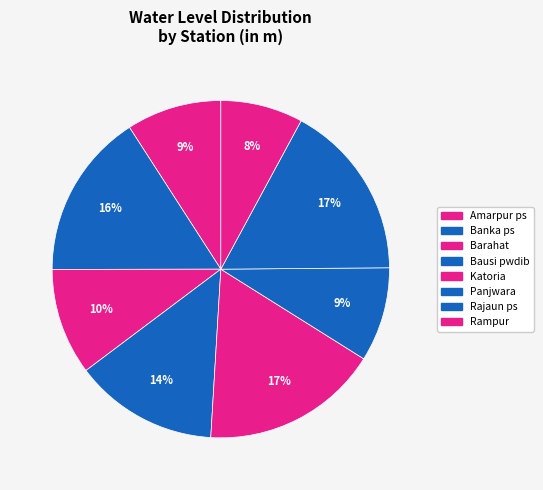

To the nearest percent, what is the difference between the Rampur and Rajaun ps slice percentages?

9%